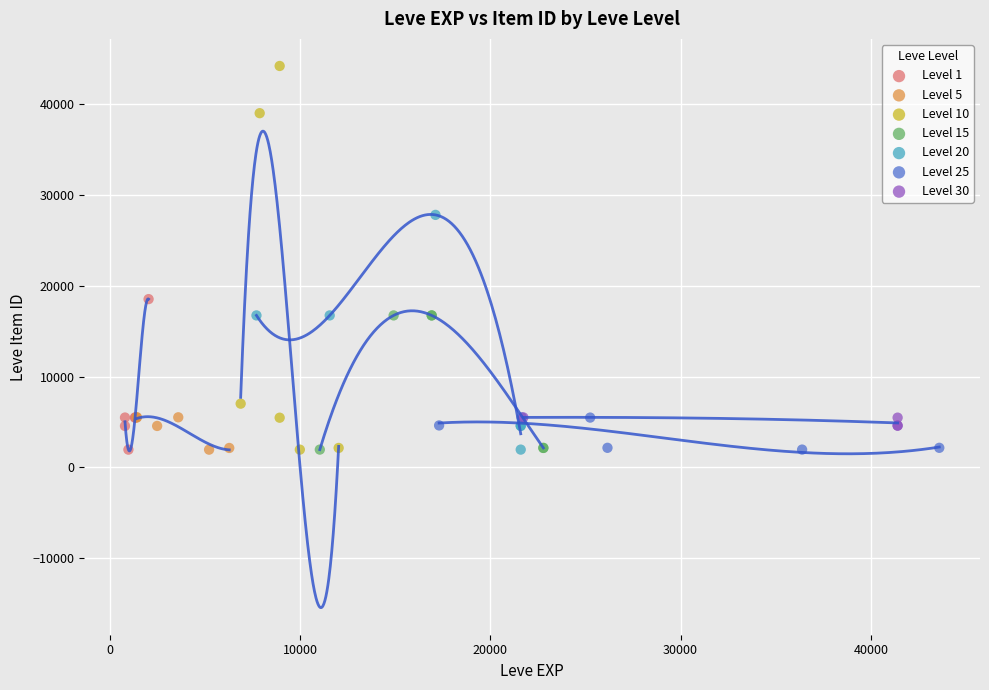

Which series contains the highest Y value?

Level 10